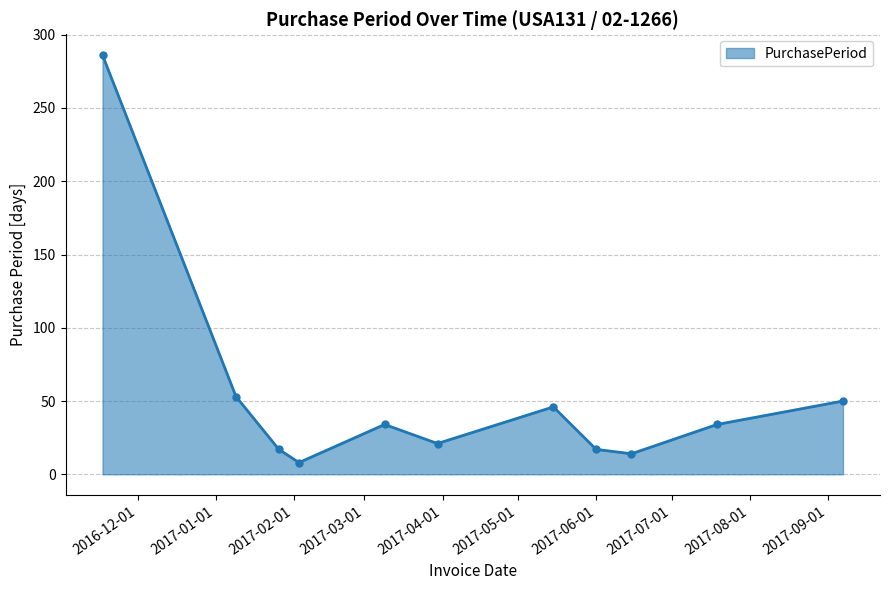

How many interior local valleys (lower than both neighbors) does the data have?

3